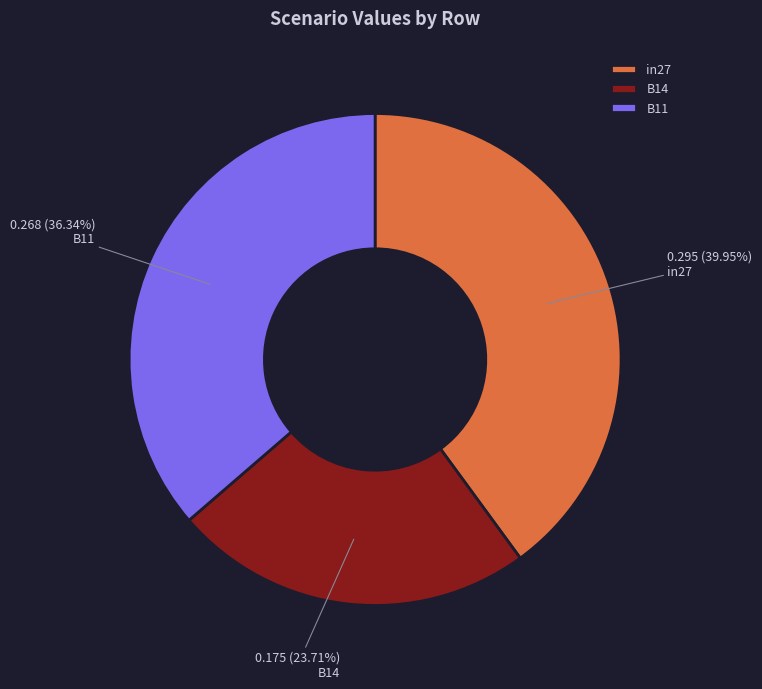

To the nearest percent, what is the difference between the in27 and B14 slice percentages?

16%